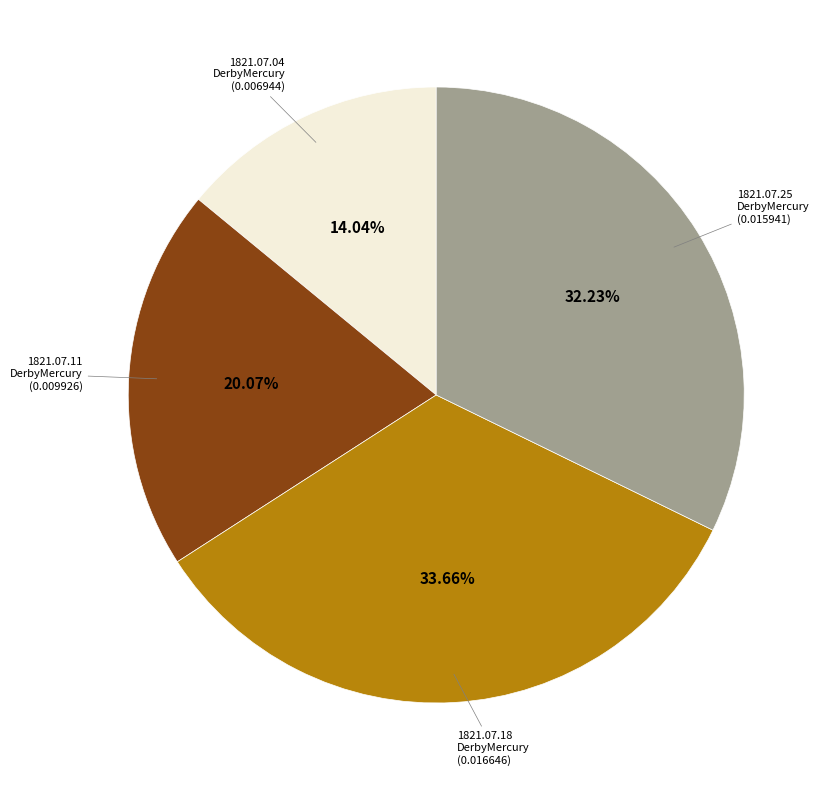

Count the number of slices in the pie.

4